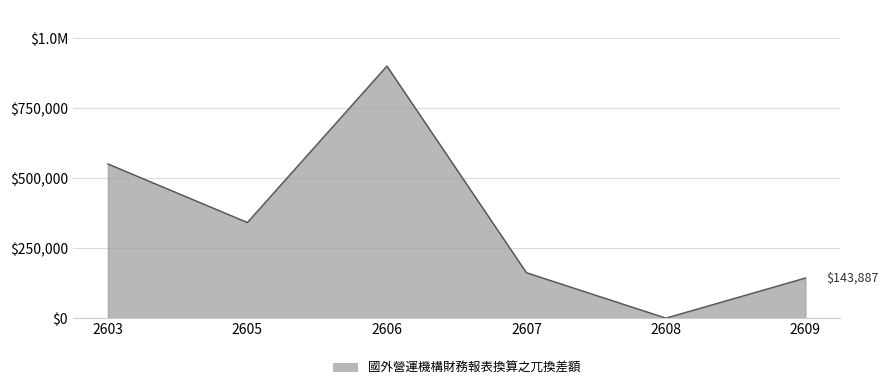

What is the sum of all values?

2099838